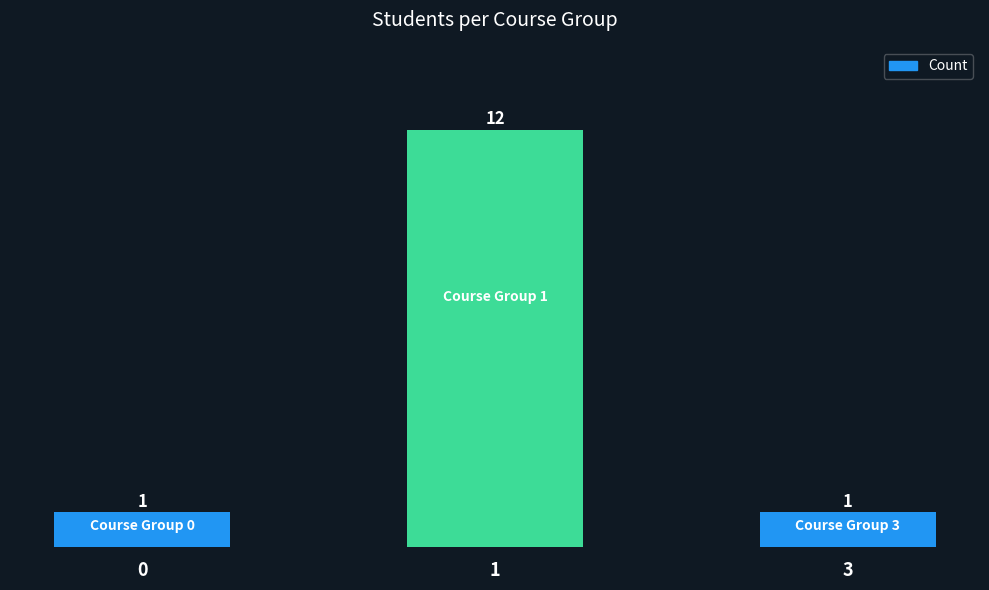

Is it true that the value at 3 is 0?

False